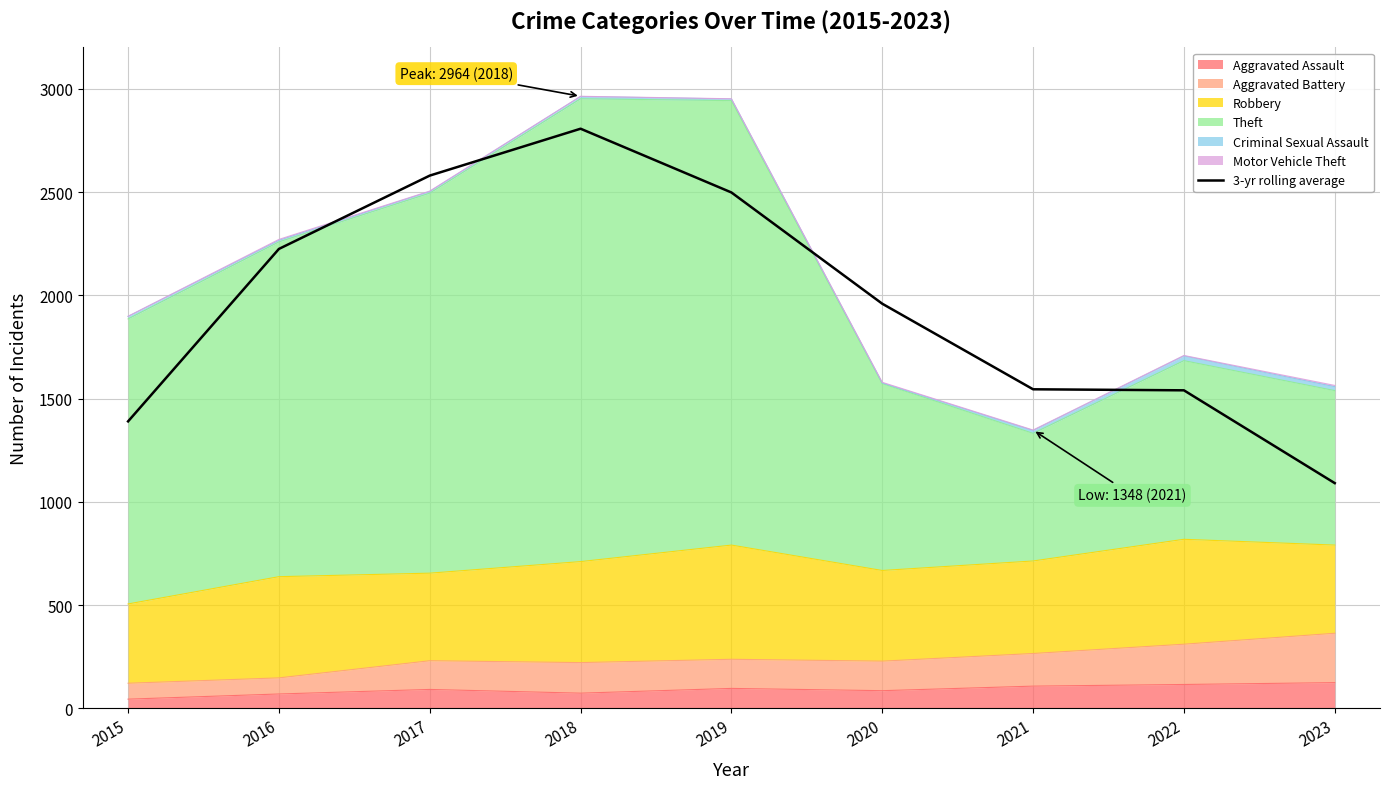

At which category does the chart reach its minimum across all series?

2023